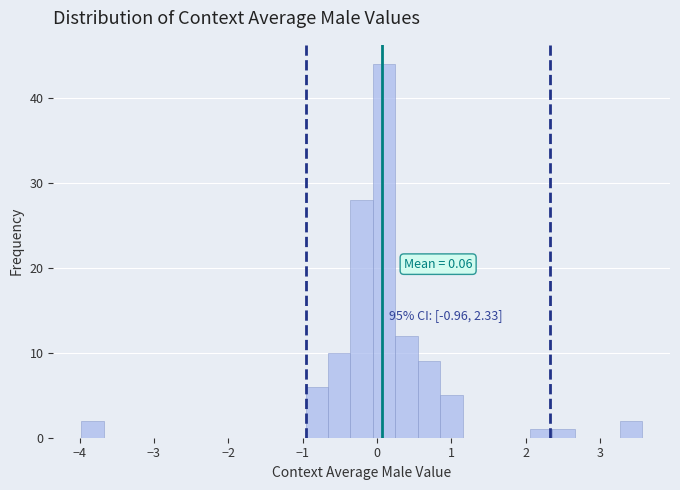

Around what value on the x-axis is the tallest bar? Give the approximate position of its centre, as read against the axis.

0.1